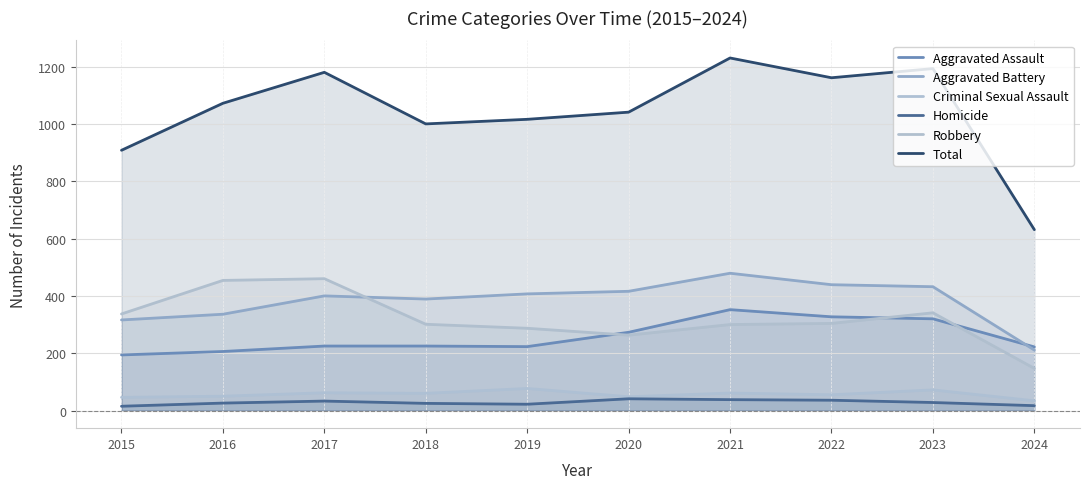

How many interior local valleys does the Robbery series have?

1